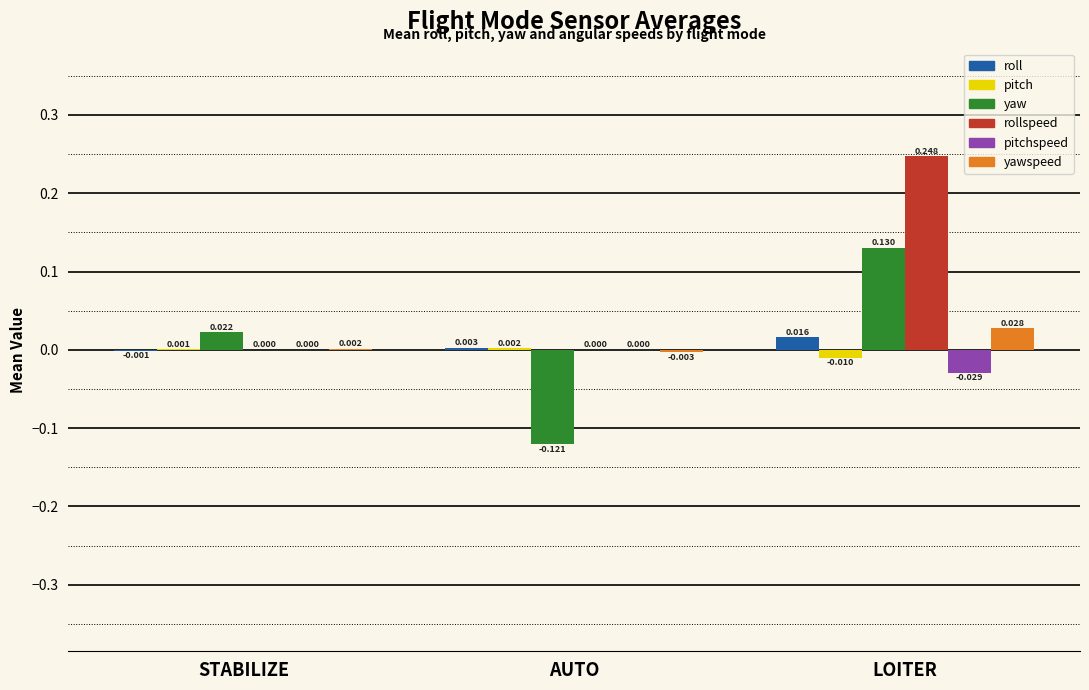

Which series changed the most between STABILIZE and AUTO?

yaw